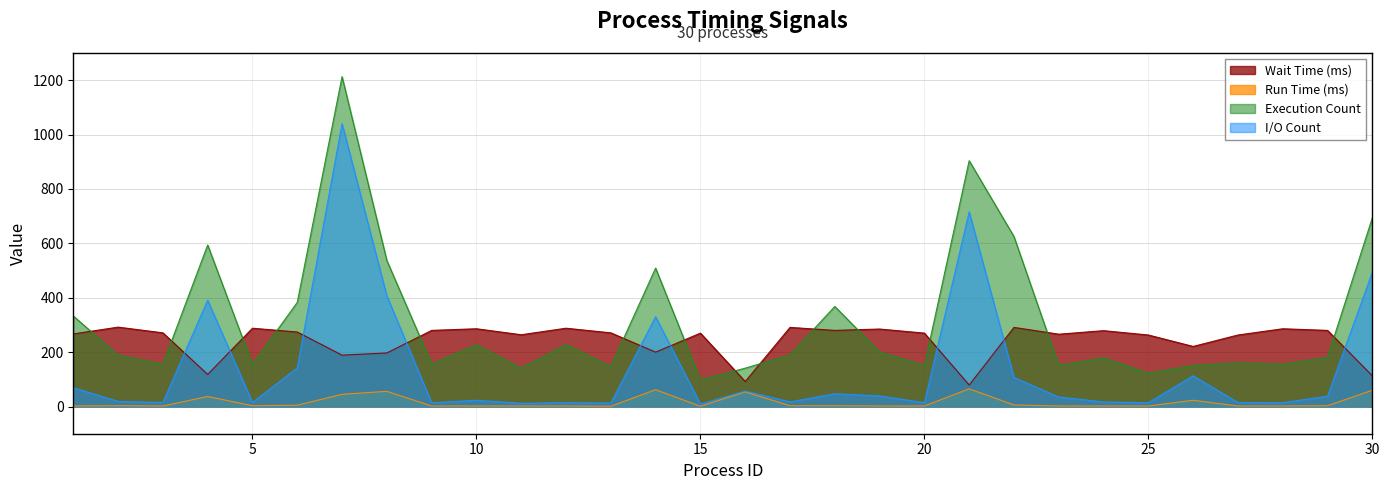

What is the value of the Wait Time (ms) point at the 6th from the left?

274